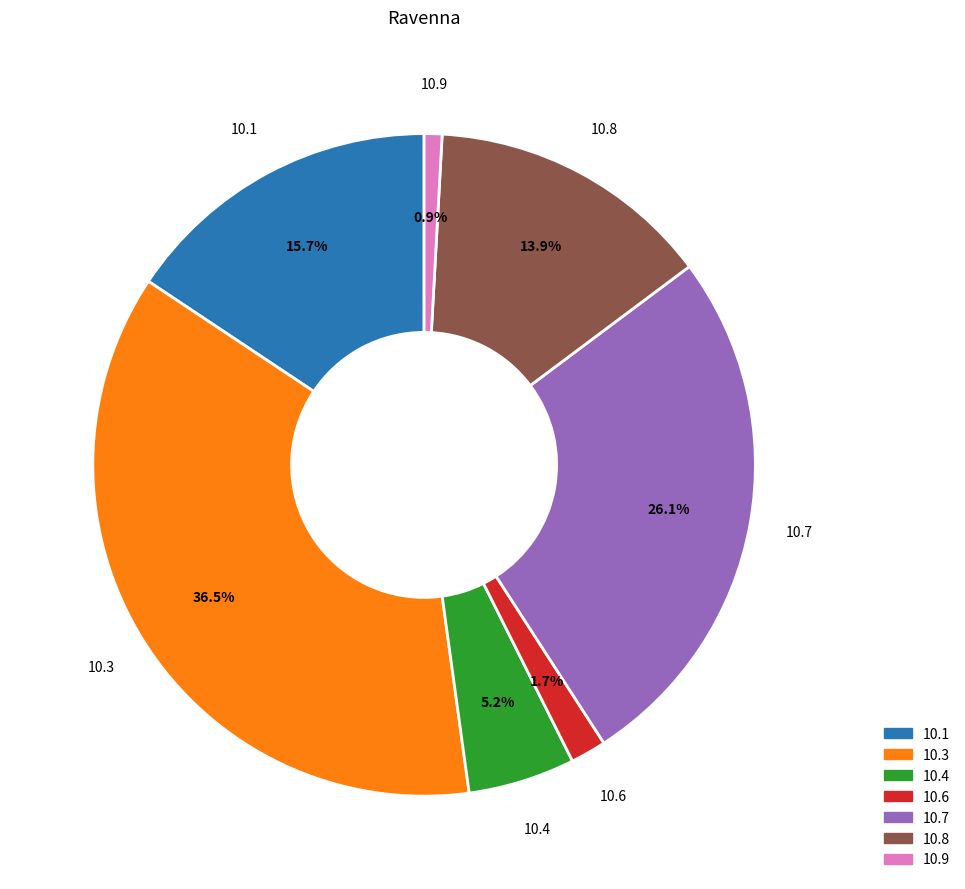

Rank the categories by value from lowest to highest.

10.9, 10.6, 10.4, 10.8, 10.1, 10.7, 10.3